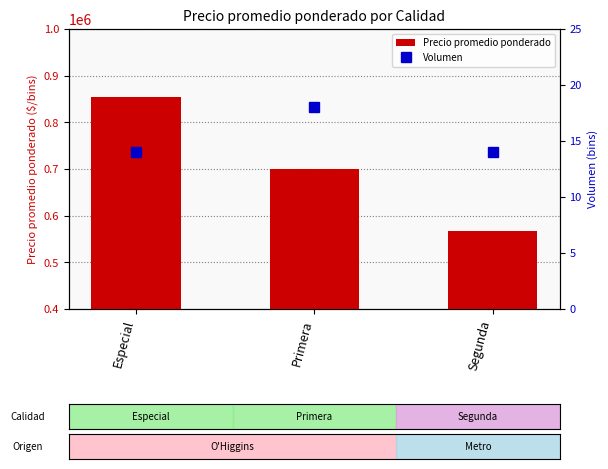

At which category is the sum across all series the highest?

Especial